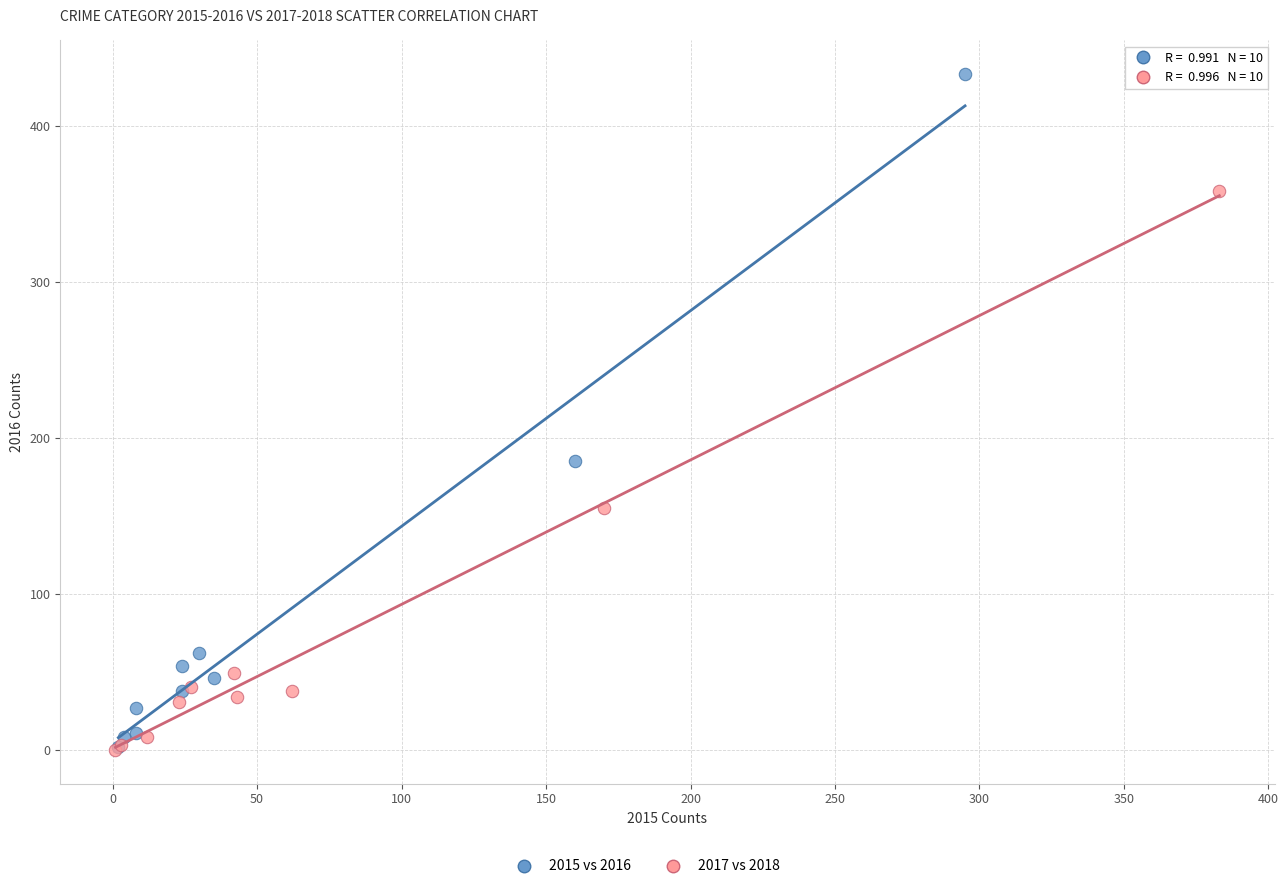

Which series has the widest spread of Y values?

2015 vs 2016